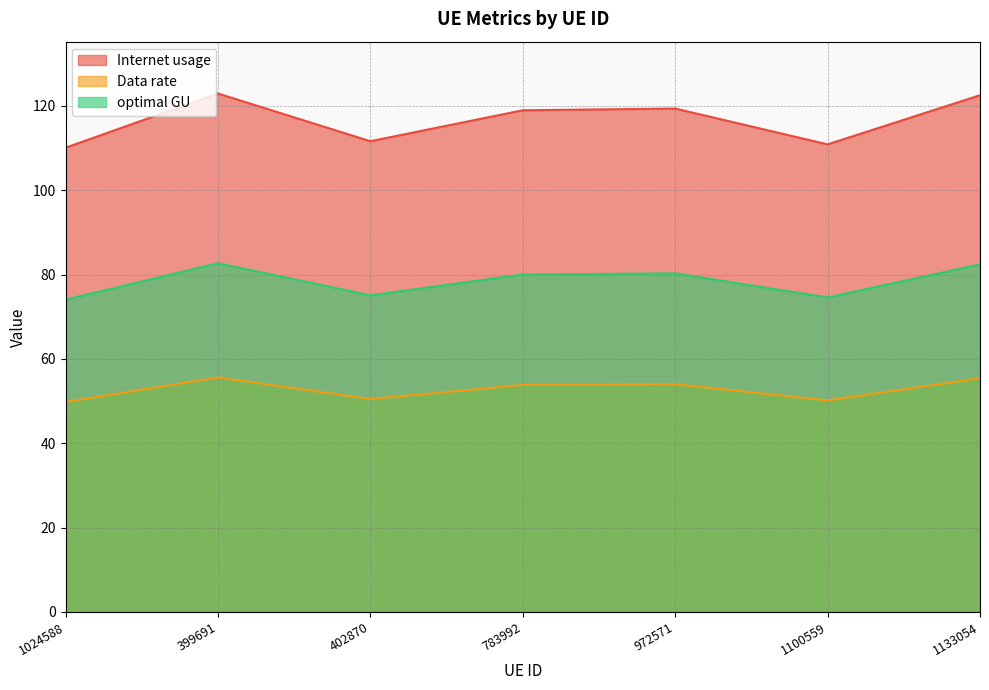

True or false: optimal GU and Data rate intersect in this chart.

False